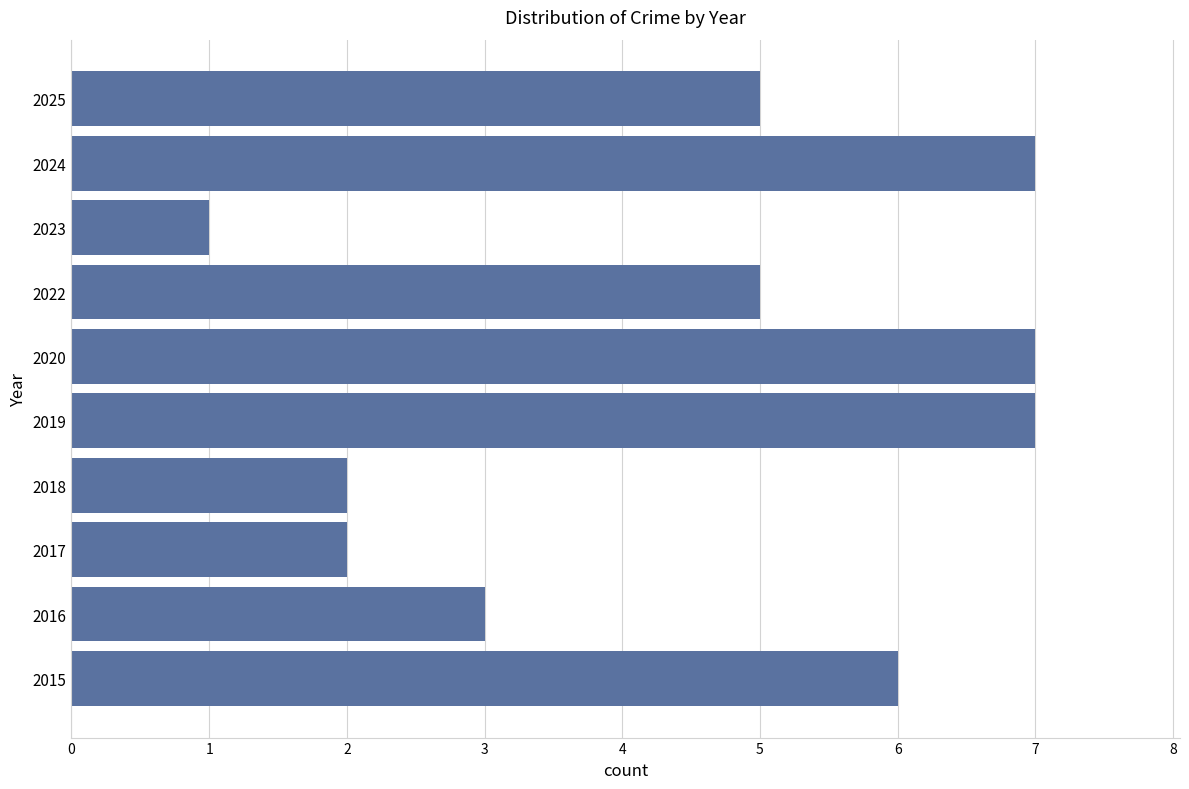

Are the bars horizontal?

Yes